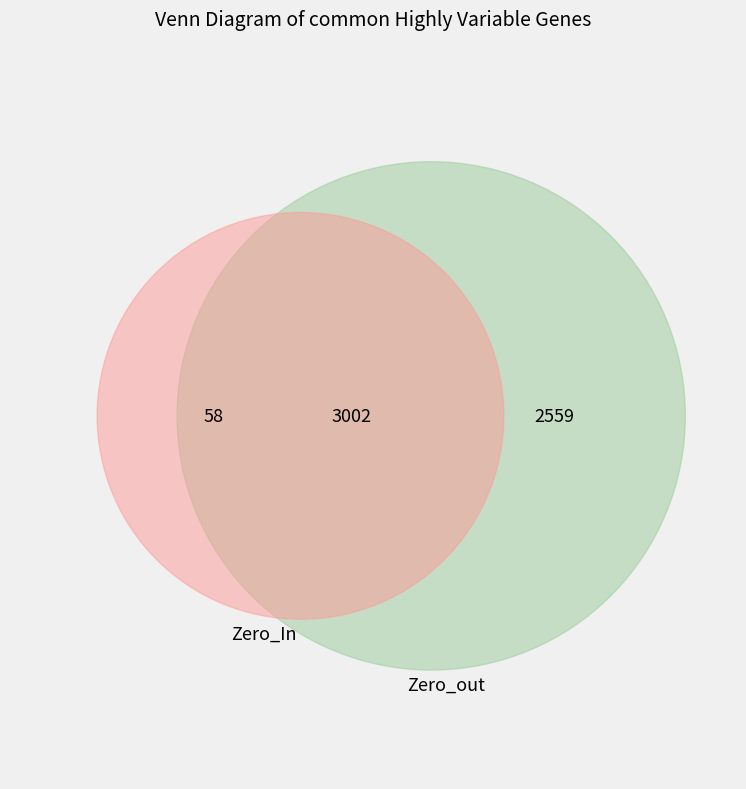

What is the total percentage of 3 and 0?

6.4%